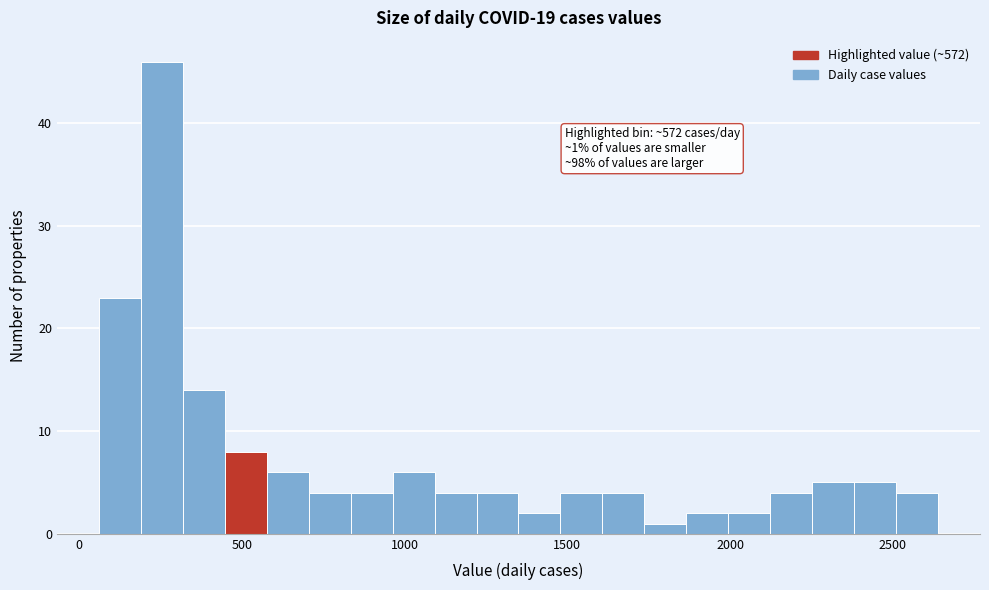

Read against the x-axis, roughly where is the centre of the tallest bar?

250